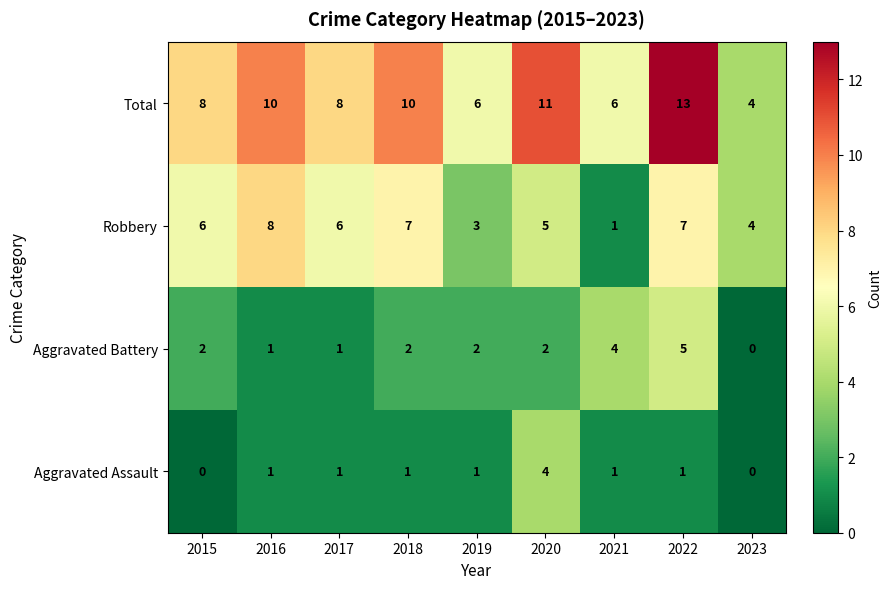

What is the total value across all series at 2022?

26